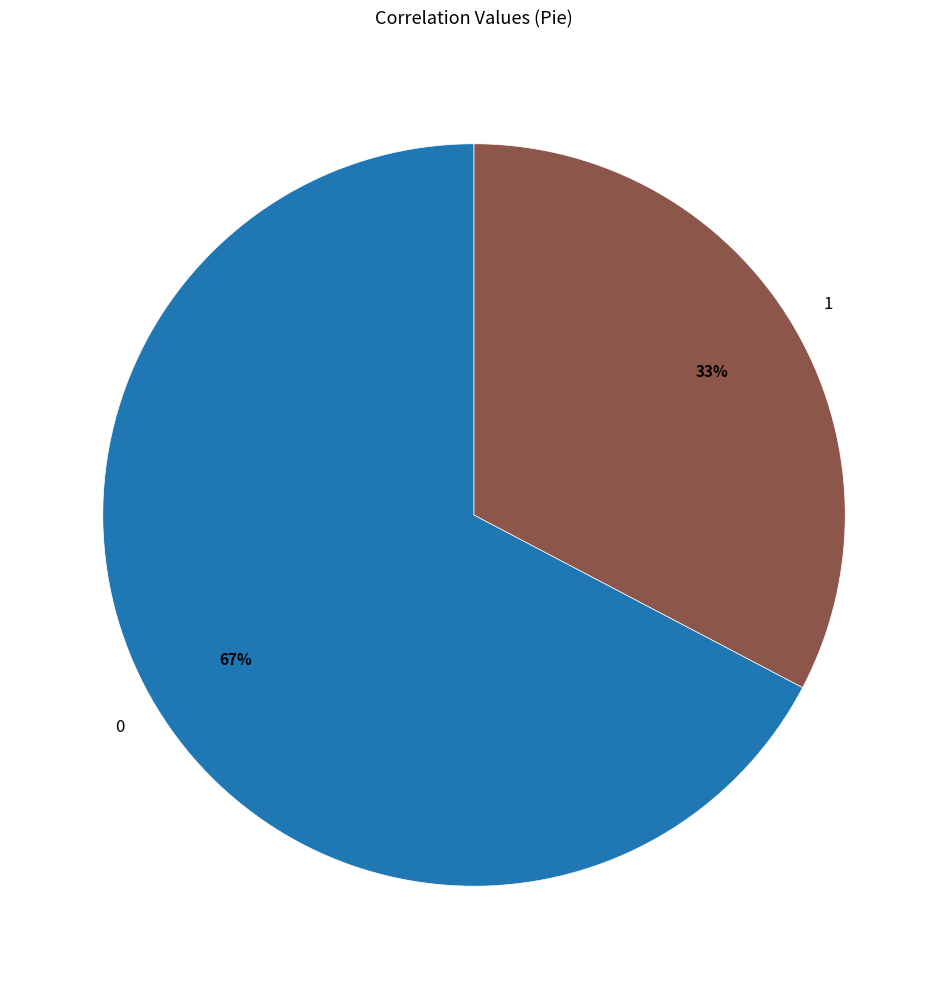

Is it true that 1 is 33% of the pie?

True